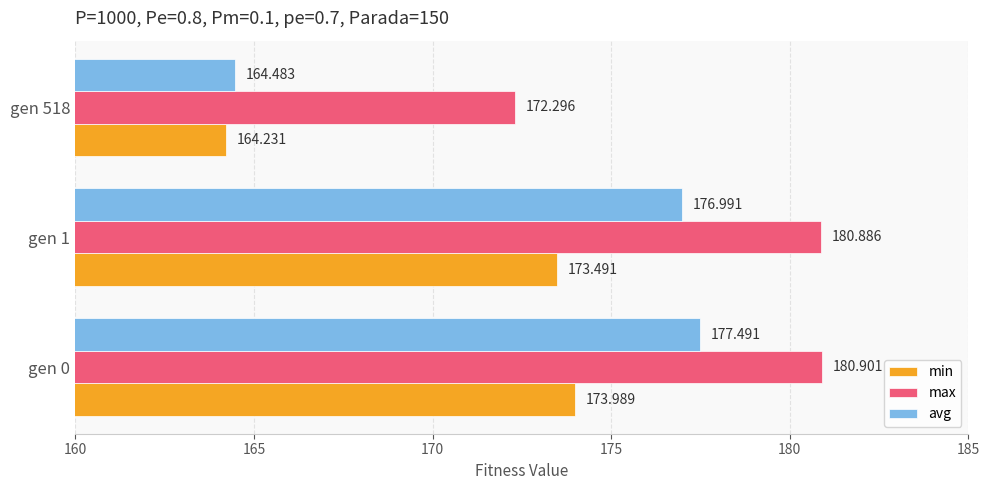

At gen 518, list the series in order from largest to smallest.

max, avg, min